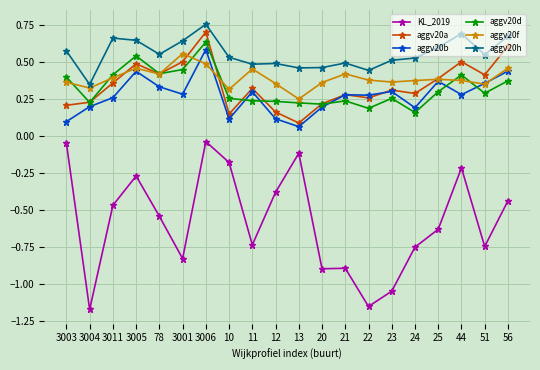

True or false: aggv20b has a value of 0.3 at 23.

True